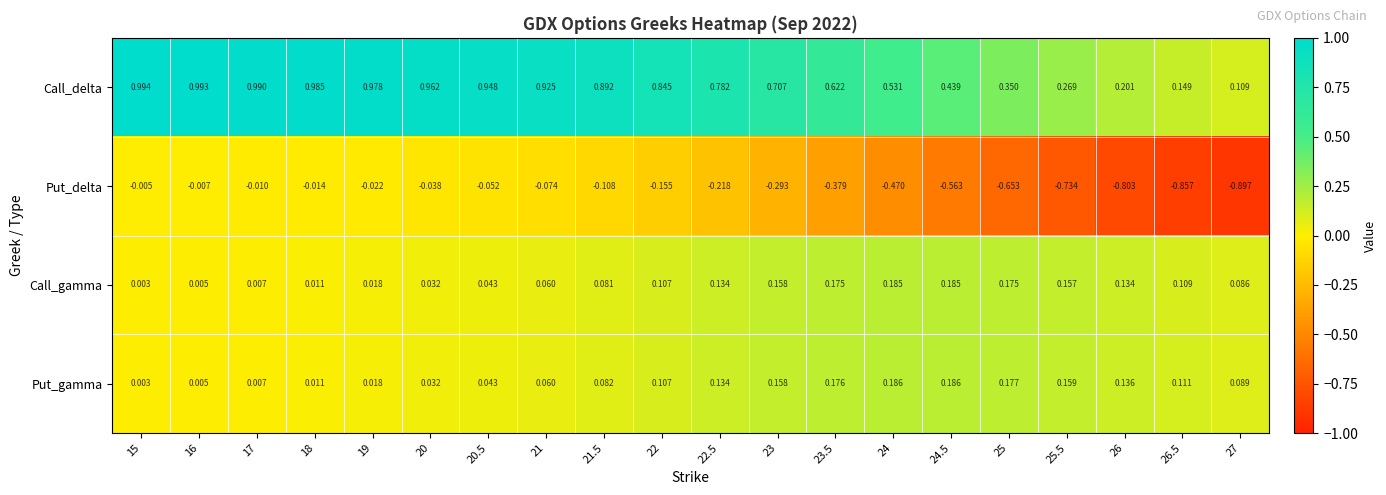

Which series has the largest range (max minus min)?

Put_delta